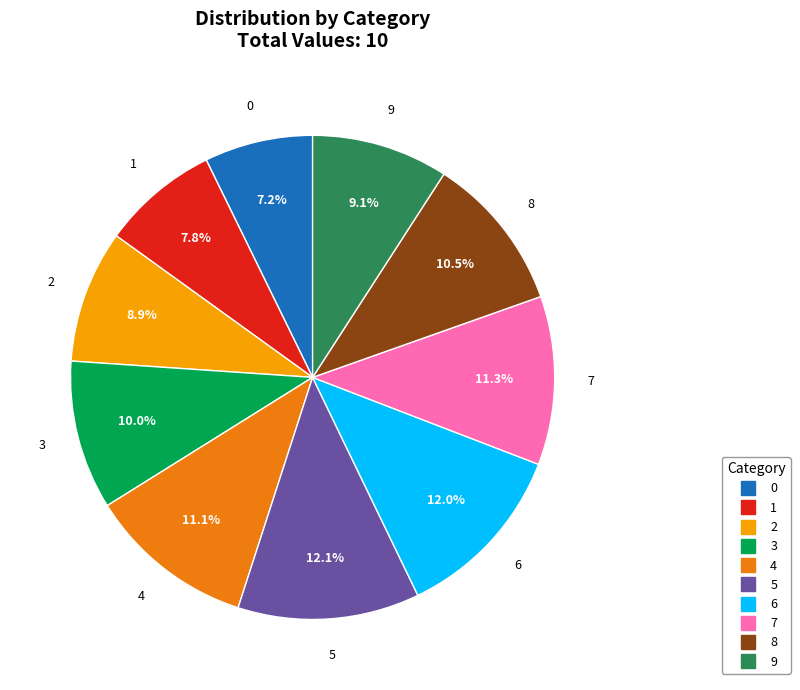

Which has a higher value, 9 or 1?

9